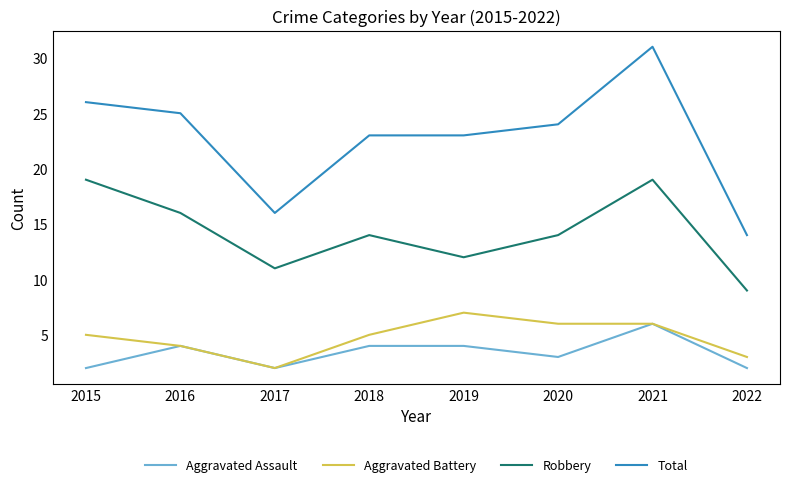

What is the sum of all Total values?

182